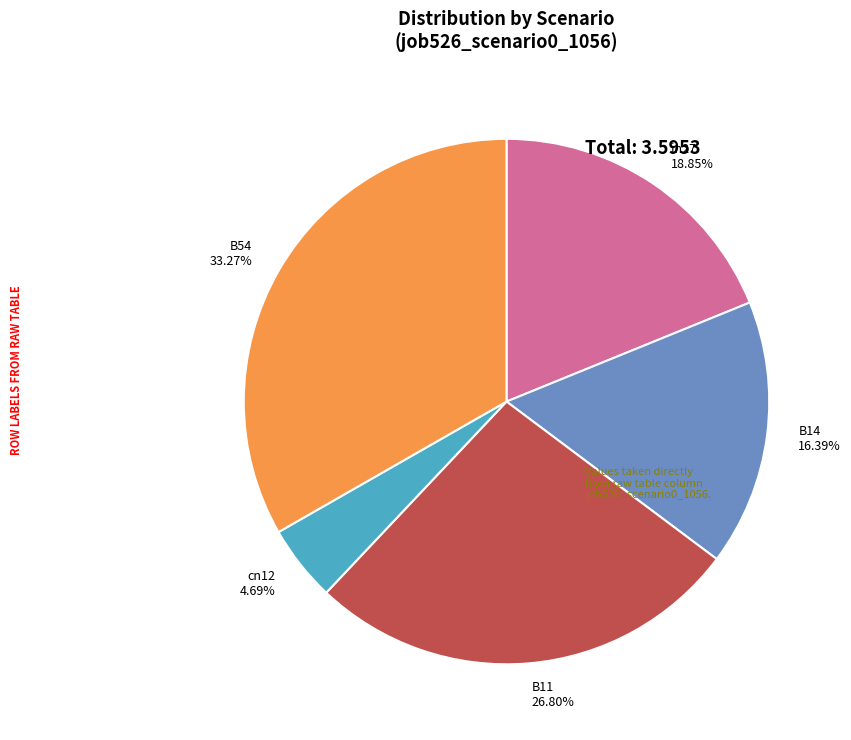

Is it true that in27 is 19% of the pie?

True